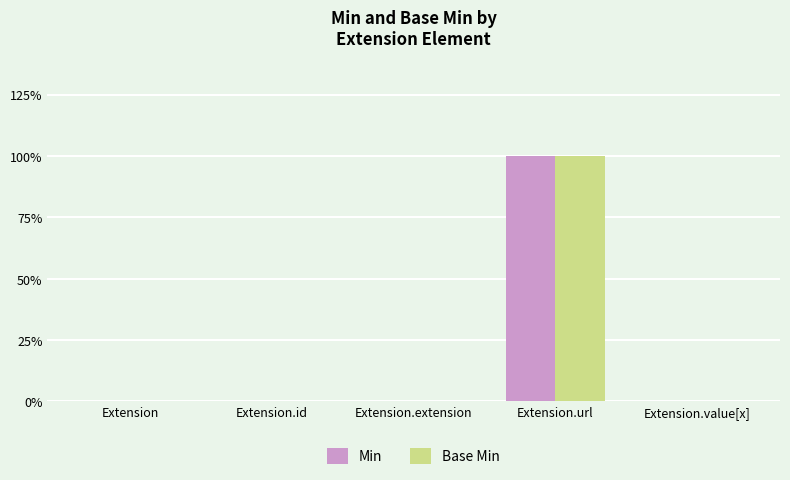

Which series has the widest spread of values?

Min